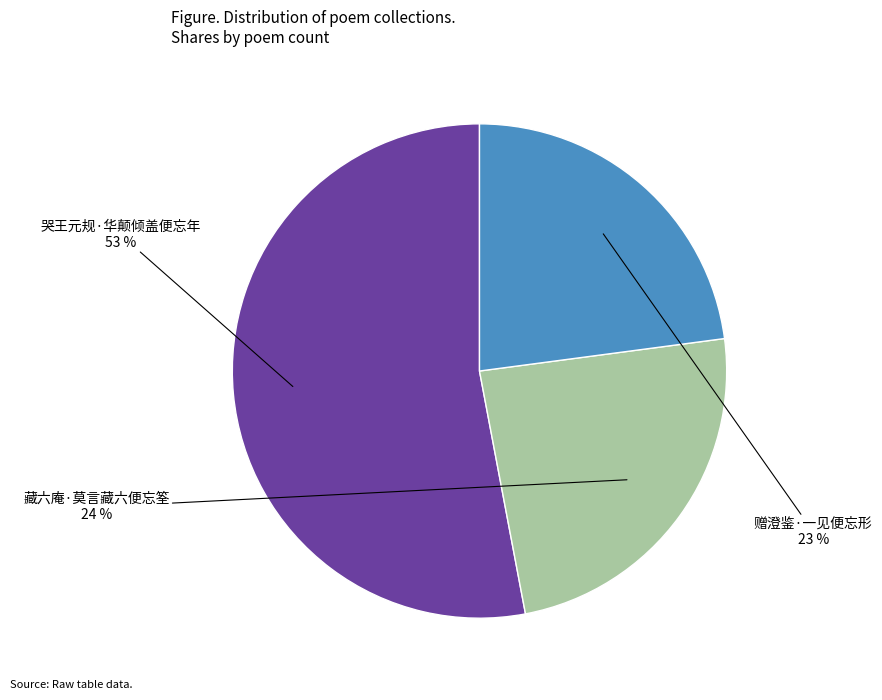

Does any single category account for the majority?

Yes